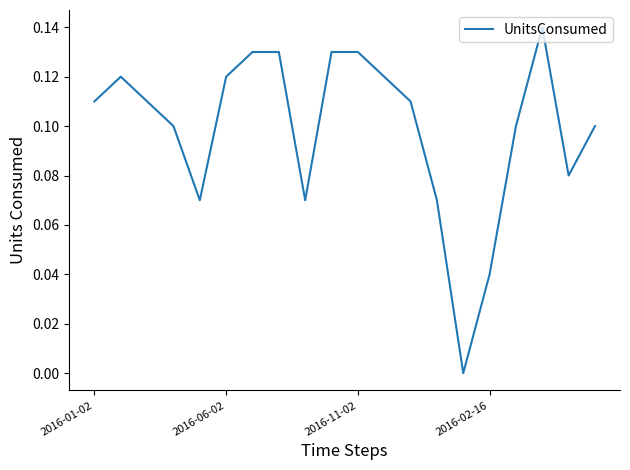

How many values are between 0 and 1?

20